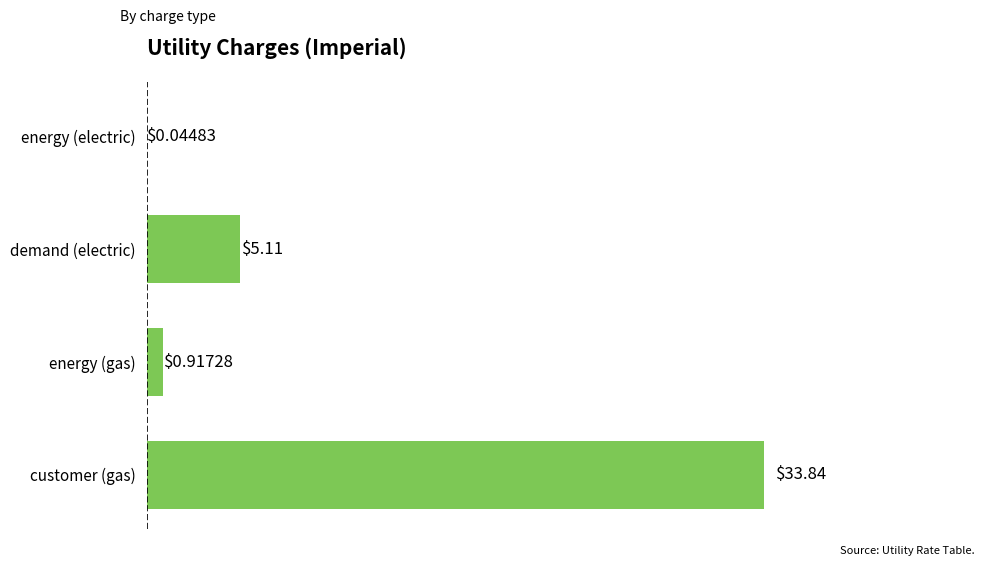

What is the sum of the values at demand (electric) and customer (gas)?

39.0